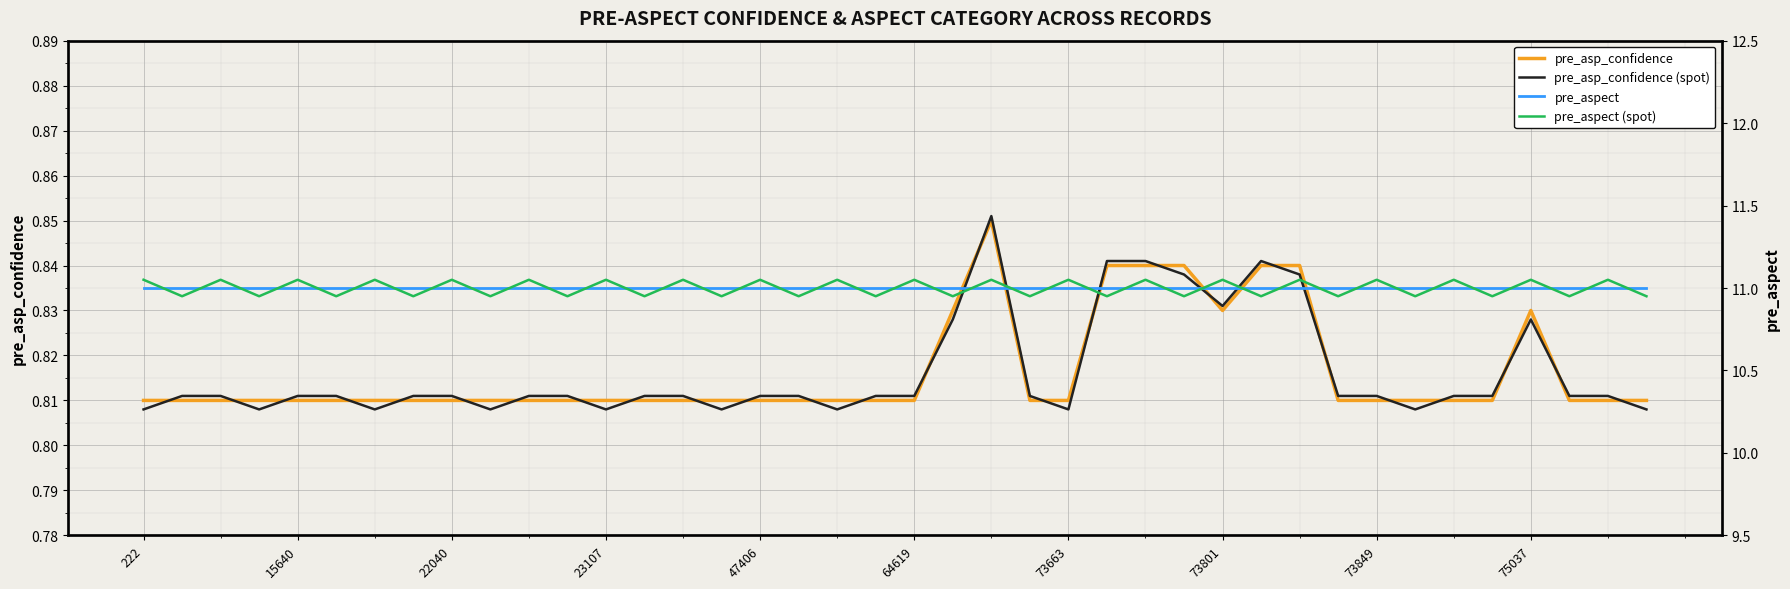

True or false: pre_asp_confidence (spot) has more than 1 interior local peaks.

True